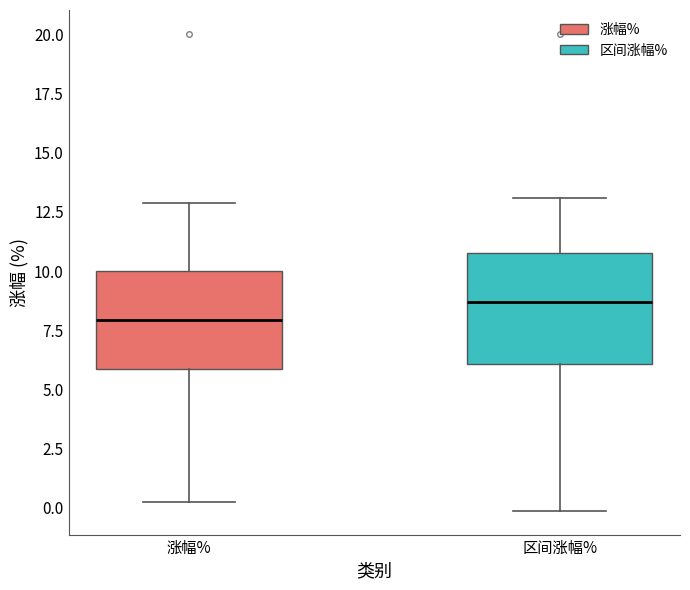

Reading left to right, read every box against the y-axis: the position of its median line, the range the box covers, and the ends of its whiskers. The values are not printed on the chart, so give them approximately, as read against the axis.

涨幅%: median 8.0, box 6.0 to 10.0, whiskers 0.0 to 13.0
区间涨幅%: median 8.5, box 6.0 to 11.0, whiskers 0.0 to 13.0